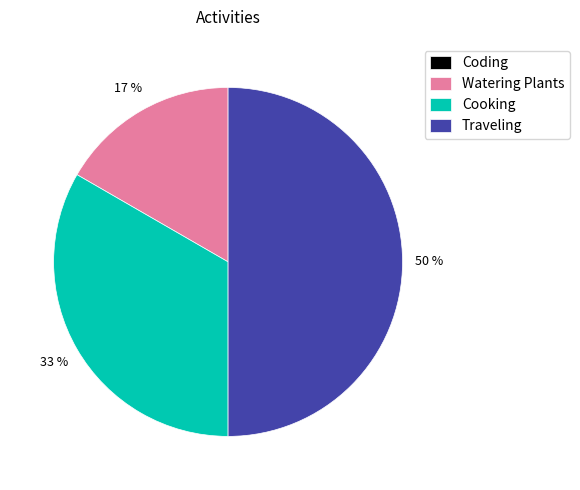

To the nearest percent, what is the difference between the largest and smallest slice percentages?

50%